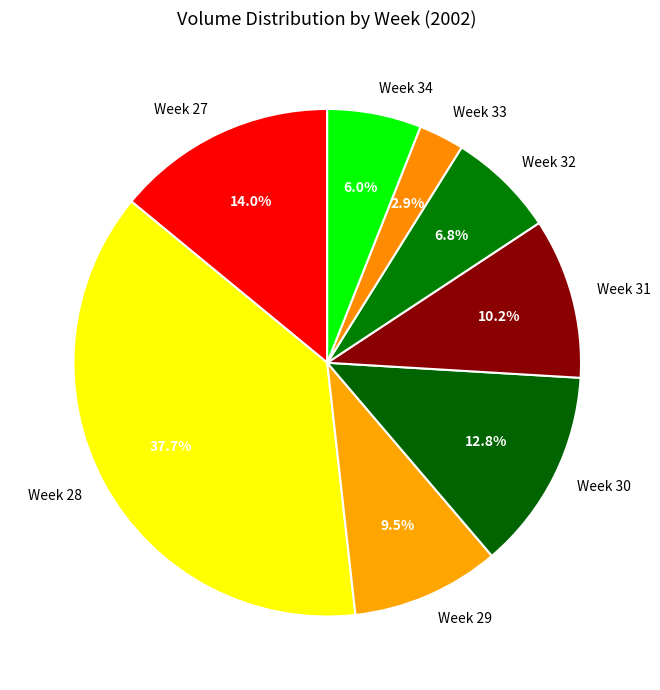

Which has a higher value, Week 33 or Week 29?

Week 29